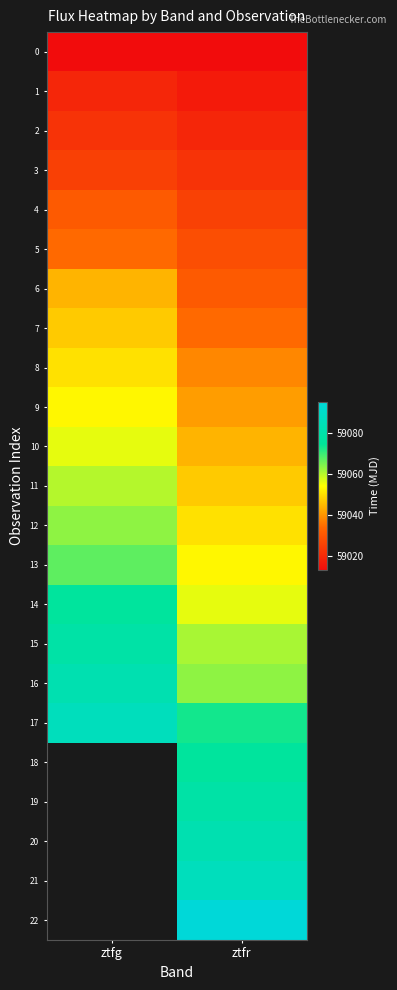

The 19 series shows 89890.3 at ztfr. True or false?

False